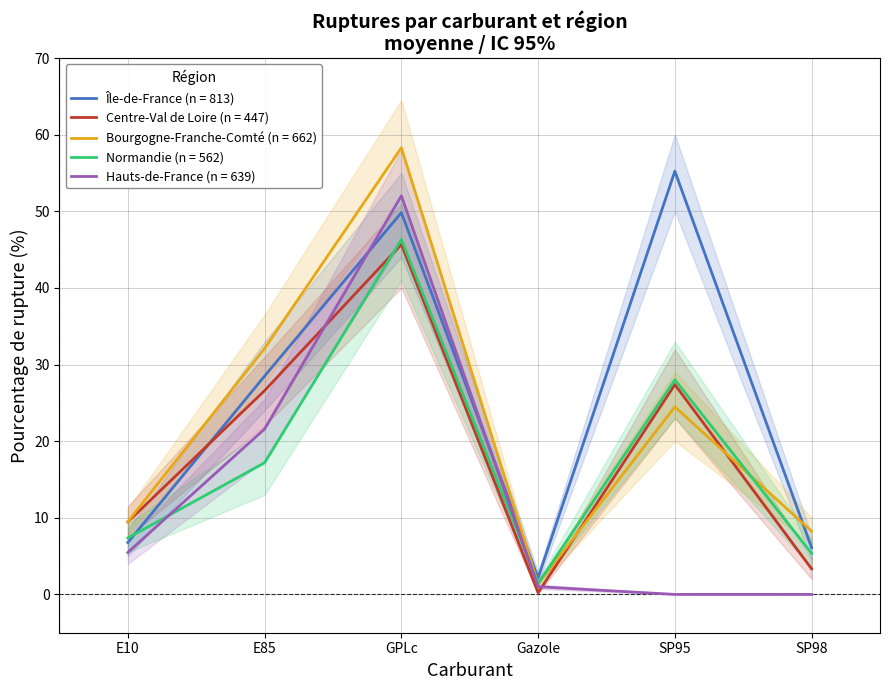

What is the maximum value for Normandie?

46.3